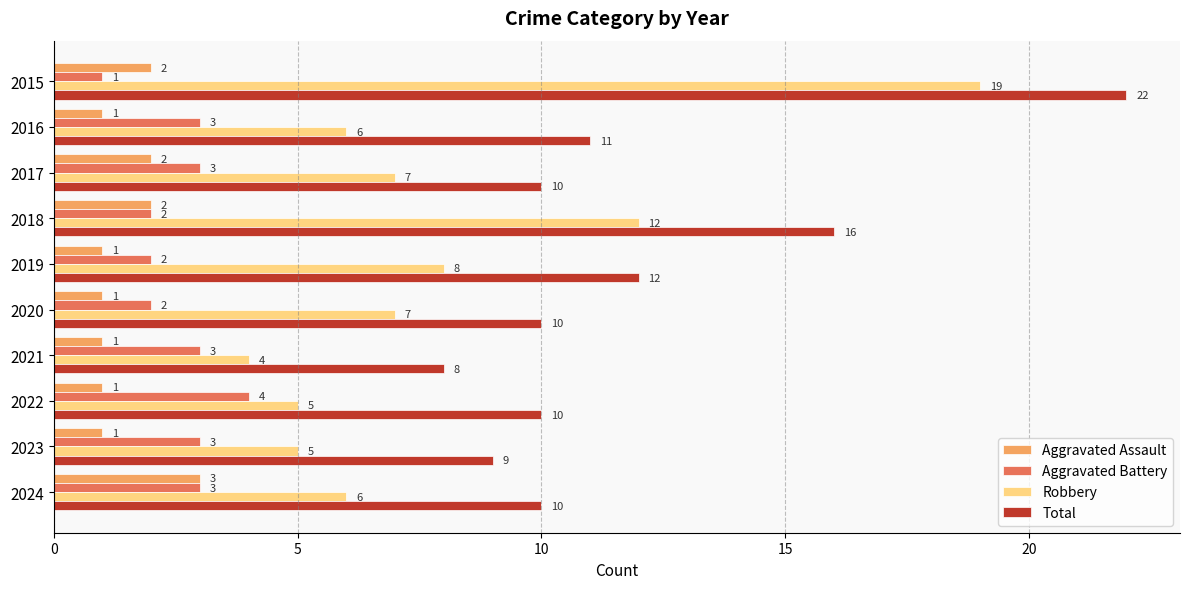

Count the number of categories in the chart.

10